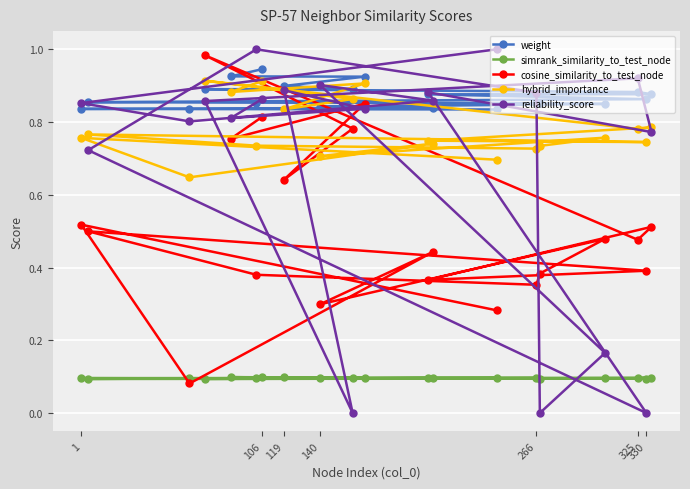

Is it true that cosine_similarity_to_test_node equals 0.8 at 1?

False